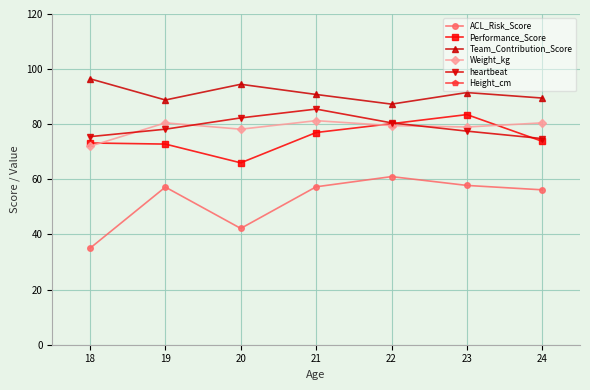

The ACL_Risk_Score series shows 55.1 at 18. True or false?

False